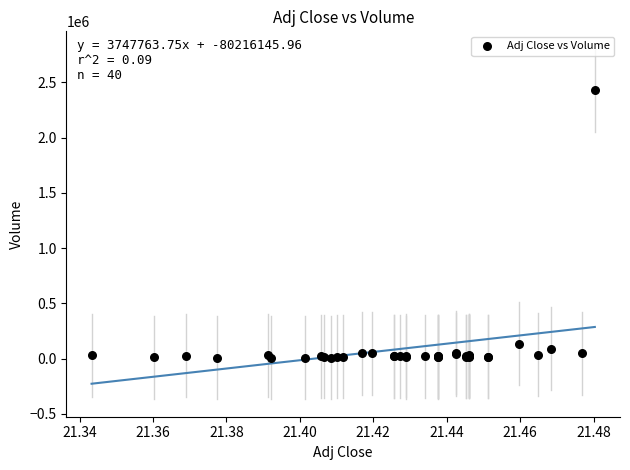

What Y value in the scatter plot is closest to 1218850?

135700